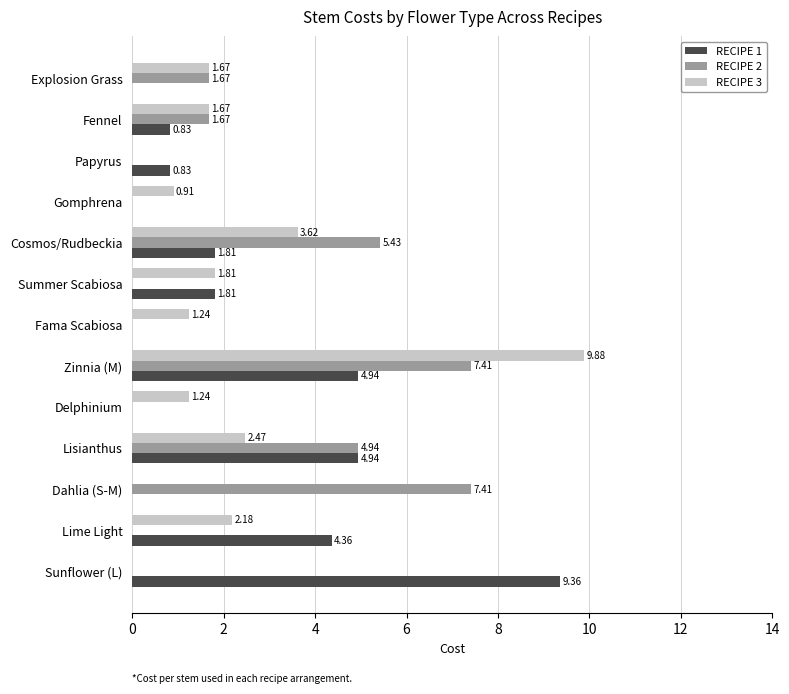

Where is RECIPE 1 nearest to the value 4?

Lime Light